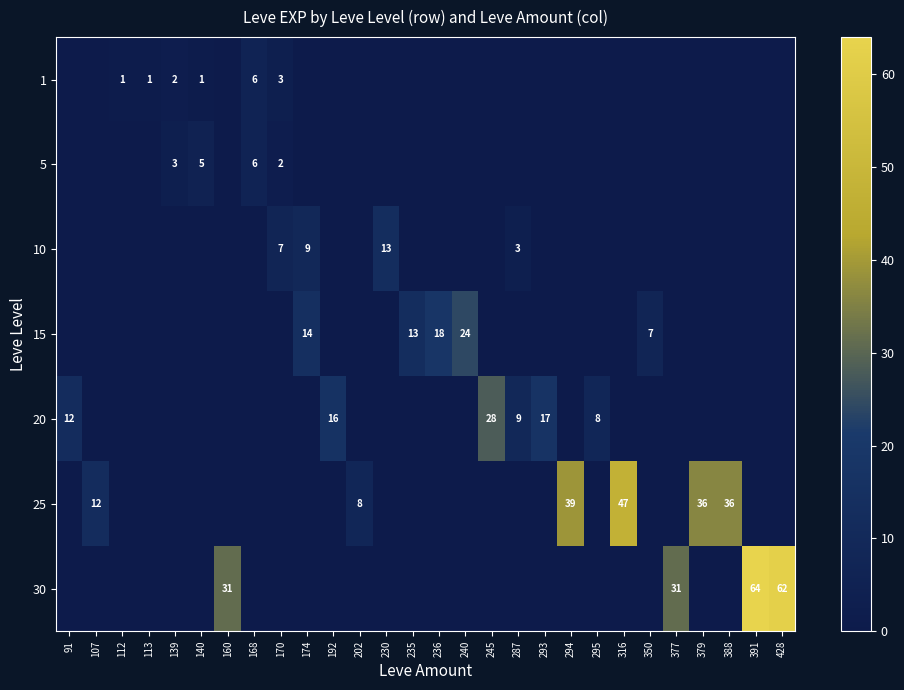

Is it true that 20 equals 17 at 293?

True